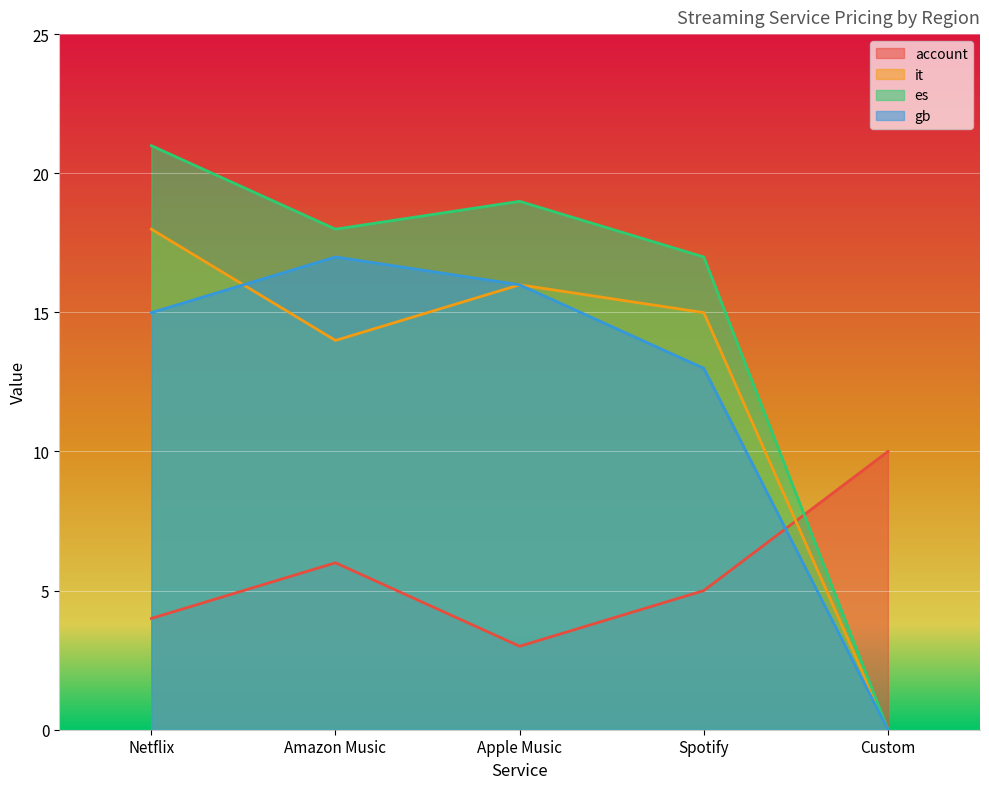

At which label is it closest to 8?

Amazon Music